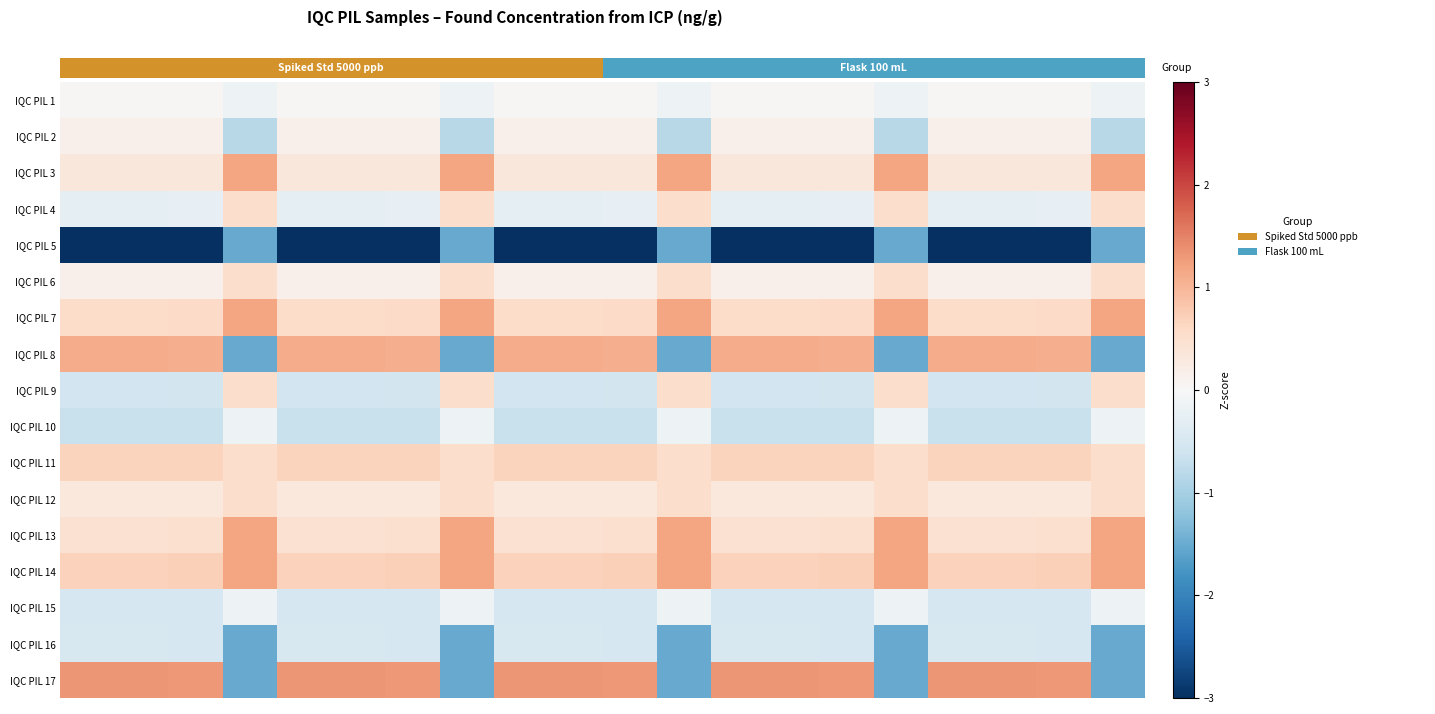

Reading left to right, what are all the values shown in this chart?

IQC PIL 1: 0.0	0.0	0.0	-0.2	0.0	0.0	0.0	-0.2	0.0	0.0	0.0	-0.2	0.0	0.0	0.0	-0.2	0.0	0.0	0.0	-0.2
IQC PIL 2: 0.2	0.2	0.2	-0.8	0.2	0.2	0.2	-0.8	0.2	0.2	0.2	-0.8	0.2	0.2	0.2	-0.8	0.2	0.2	0.2	-0.8
IQC PIL 3: 0.3	0.3	0.3	1.2	0.3	0.3	0.3	1.2	0.3	0.3	0.3	1.2	0.3	0.3	0.3	1.2	0.3	0.3	0.3	1.2
IQC PIL 4: -0.3	-0.3	-0.3	0.5	-0.3	-0.3	-0.3	0.5	-0.3	-0.3	-0.3	0.5	-0.3	-0.3	-0.3	0.5	-0.3	-0.3	-0.3	0.5
IQC PIL 5: -3.3	-3.3	-3.3	-1.5	-3.3	-3.3	-3.3	-1.5	-3.3	-3.3	-3.3	-1.5	-3.3	-3.3	-3.3	-1.5	-3.3	-3.3	-3.3	-1.5
IQC PIL 6: 0.1	0.1	0.2	0.5	0.1	0.1	0.2	0.5	0.1	0.1	0.2	0.5	0.1	0.1	0.2	0.5	0.1	0.1	0.2	0.5
IQC PIL 7: 0.6	0.6	0.6	1.2	0.6	0.6	0.6	1.2	0.6	0.6	0.6	1.2	0.6	0.6	0.6	1.2	0.6	0.6	0.6	1.2
IQC PIL 8: 1.1	1.1	1.1	-1.5	1.1	1.1	1.1	-1.5	1.1	1.1	1.1	-1.5	1.1	1.1	1.1	-1.5	1.1	1.1	1.1	-1.5
IQC PIL 9: -0.6	-0.6	-0.6	0.5	-0.6	-0.6	-0.6	0.5	-0.6	-0.6	-0.6	0.5	-0.6	-0.6	-0.6	0.5	-0.6	-0.6	-0.6	0.5
IQC PIL 10: -0.7	-0.7	-0.7	-0.2	-0.7	-0.7	-0.7	-0.2	-0.7	-0.7	-0.7	-0.2	-0.7	-0.7	-0.7	-0.2	-0.7	-0.7	-0.7	-0.2
IQC PIL 11: 0.7	0.7	0.7	0.5	0.7	0.7	0.7	0.5	0.7	0.7	0.7	0.5	0.7	0.7	0.7	0.5	0.7	0.7	0.7	0.5
IQC PIL 12: 0.3	0.3	0.3	0.5	0.3	0.3	0.3	0.5	0.3	0.3	0.3	0.5	0.3	0.3	0.3	0.5	0.3	0.3	0.3	0.5
IQC PIL 13: 0.5	0.5	0.5	1.2	0.5	0.5	0.5	1.2	0.5	0.5	0.5	1.2	0.5	0.5	0.5	1.2	0.5	0.5	0.5	1.2
IQC PIL 14: 0.7	0.7	0.7	1.2	0.7	0.7	0.7	1.2	0.7	0.7	0.7	1.2	0.7	0.7	0.7	1.2	0.7	0.7	0.7	1.2
IQC PIL 15: -0.5	-0.5	-0.5	-0.2	-0.5	-0.5	-0.5	-0.2	-0.5	-0.5	-0.5	-0.2	-0.5	-0.5	-0.5	-0.2	-0.5	-0.5	-0.5	-0.2
IQC PIL 16: -0.5	-0.5	-0.5	-1.5	-0.5	-0.5	-0.5	-1.5	-0.5	-0.5	-0.5	-1.5	-0.5	-0.5	-0.5	-1.5	-0.5	-0.5	-0.5	-1.5
IQC PIL 17: 1.3	1.3	1.3	-1.5	1.3	1.3	1.3	-1.5	1.3	1.3	1.3	-1.5	1.3	1.3	1.3	-1.5	1.3	1.3	1.3	-1.5